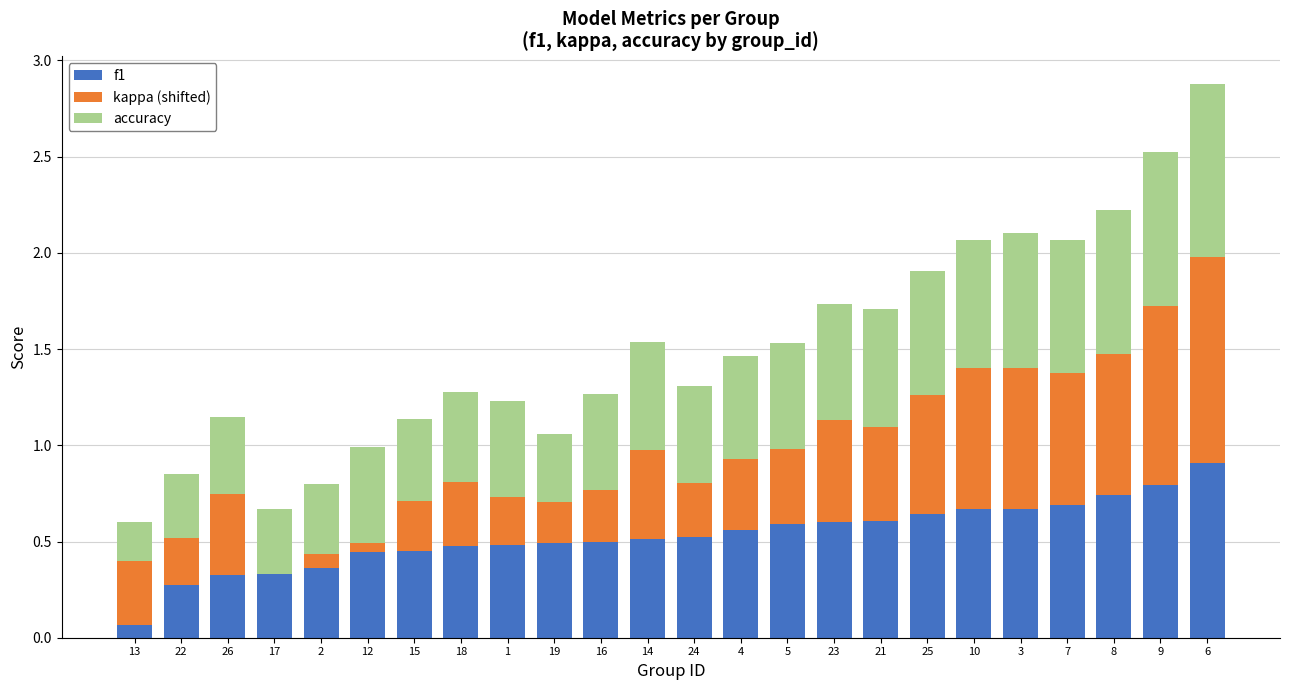

The f1 series shows 0.2 at 5. True or false?

False